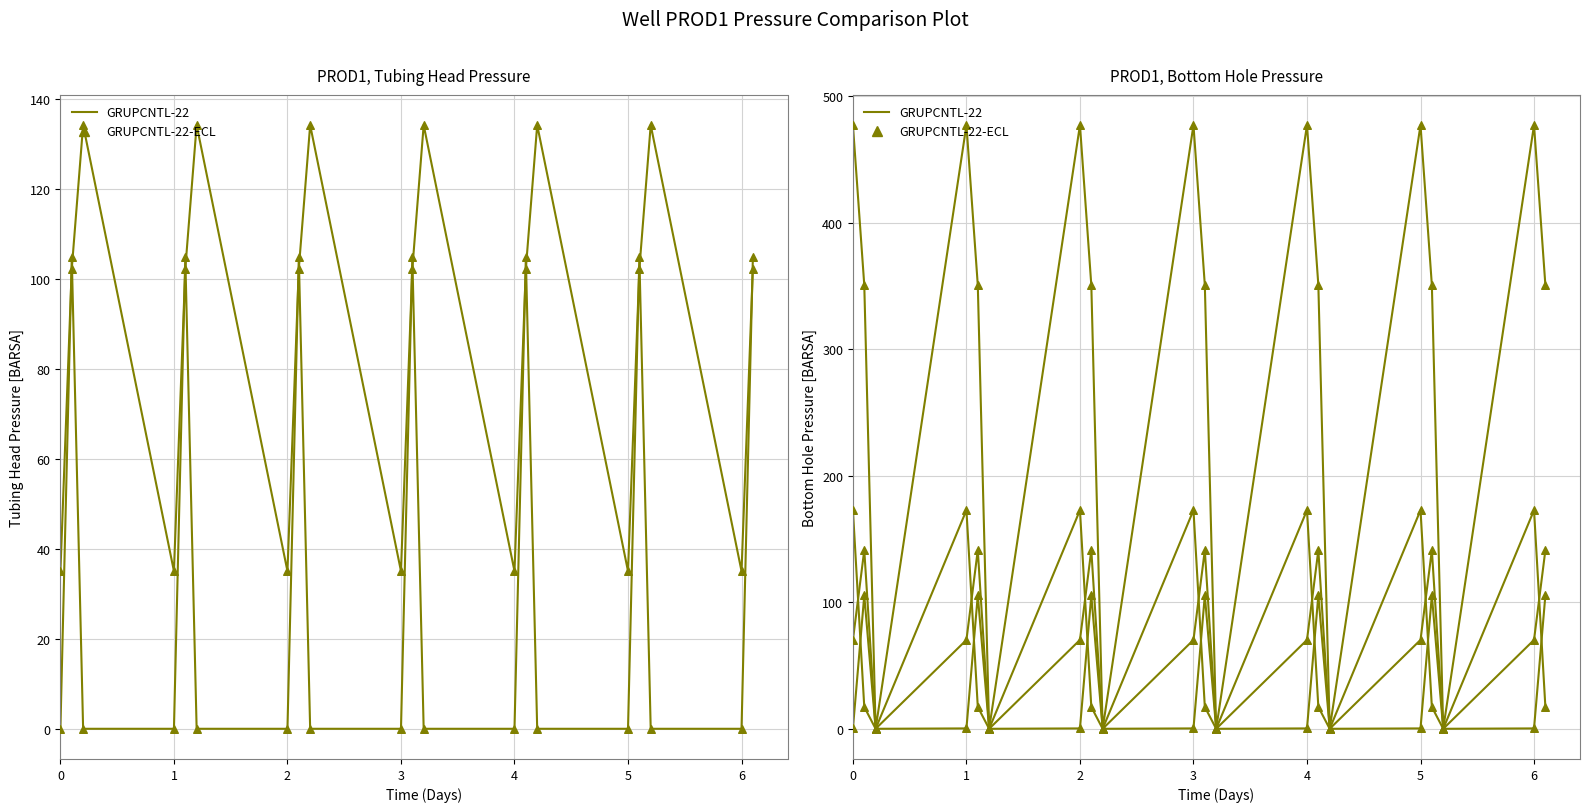

At how many categories does at least one series exceed 350?

14